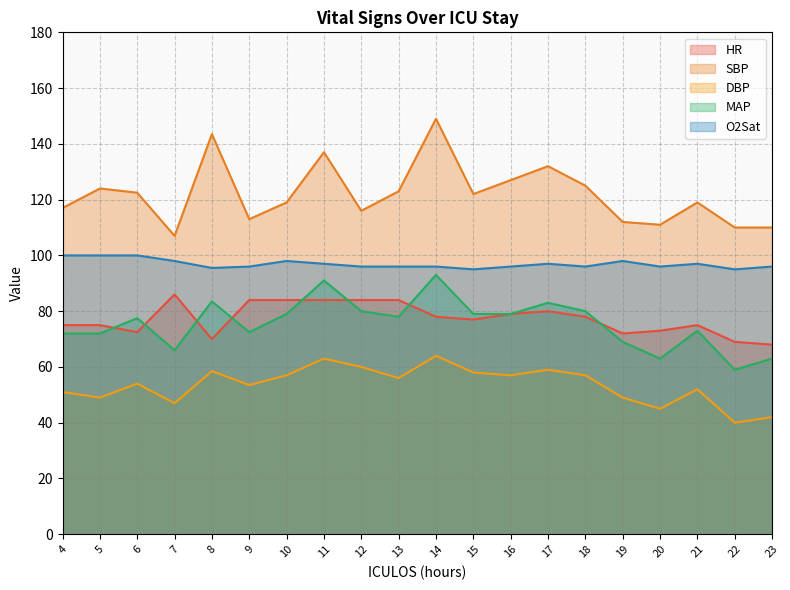

How many lines are shown in the chart?

5